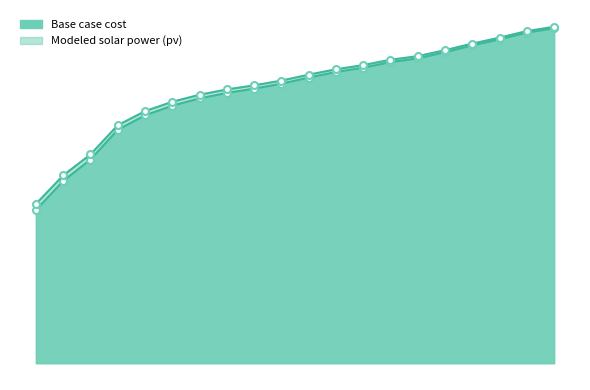

What is the greatest value displayed?

17867163.9